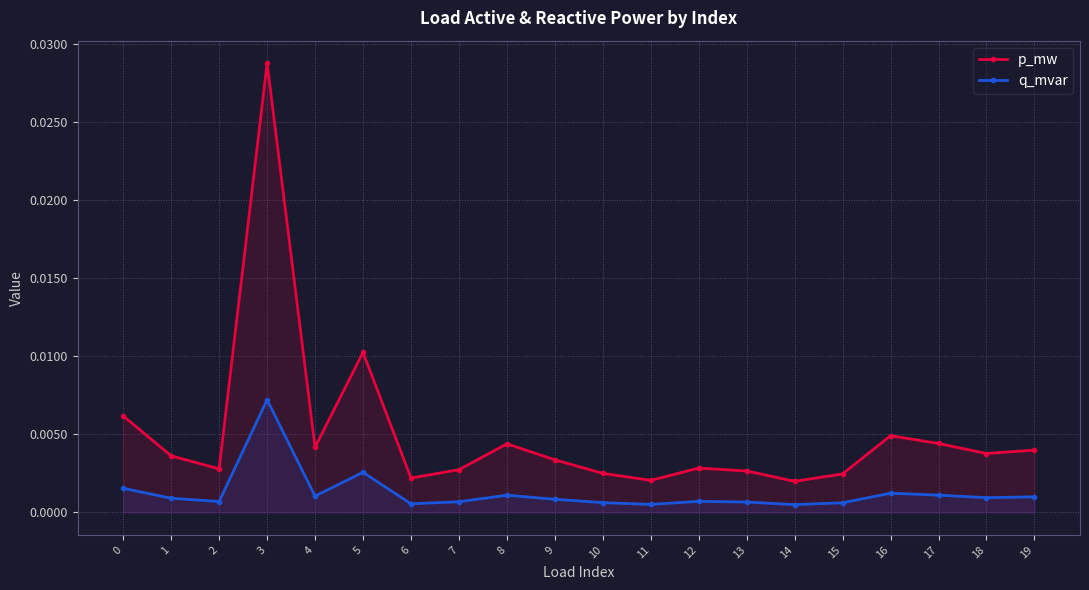

At which label does q_mvar reach its peak?

3